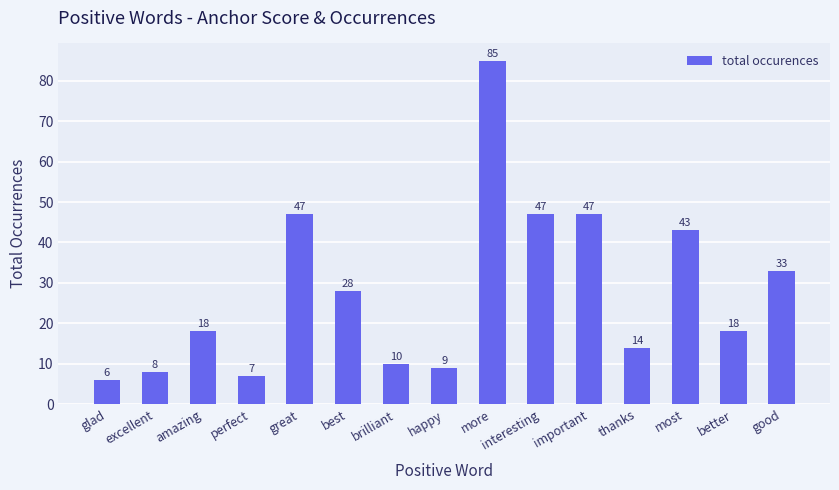

Reading left to right, list all the values displayed in this chart.

6	8	18	7	47	28	10	9	85	47	47	14	43	18	33